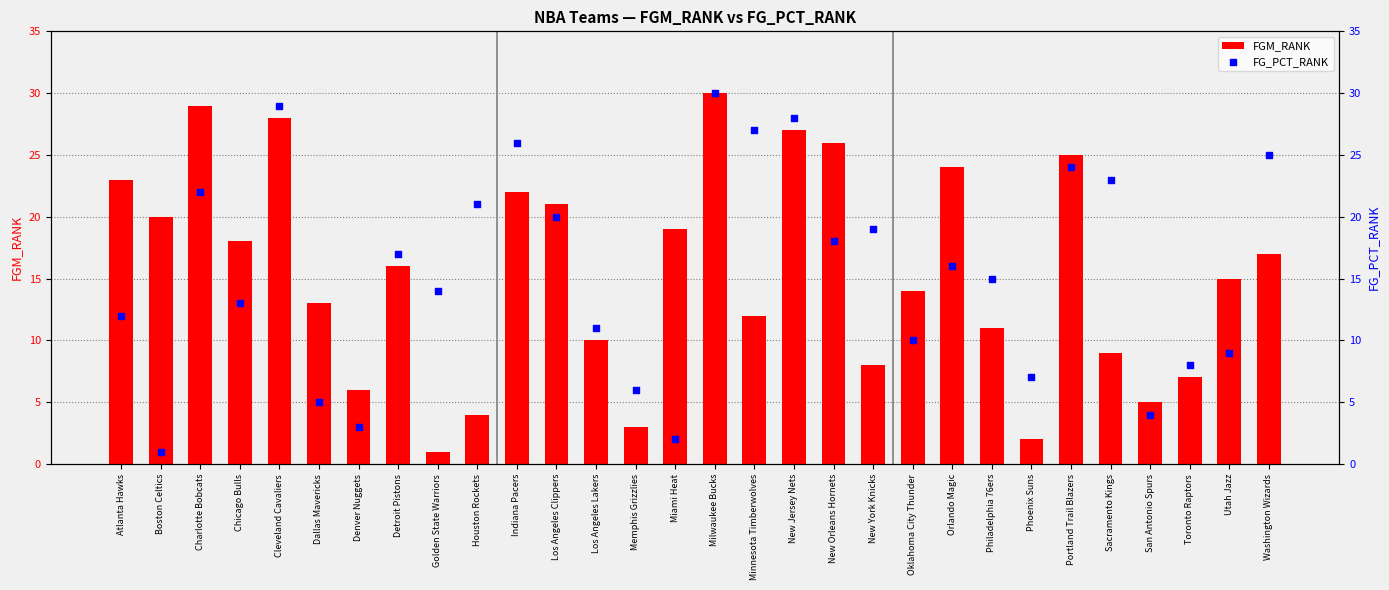

Which series has the largest Y range (max minus min)?

FGM_RANK